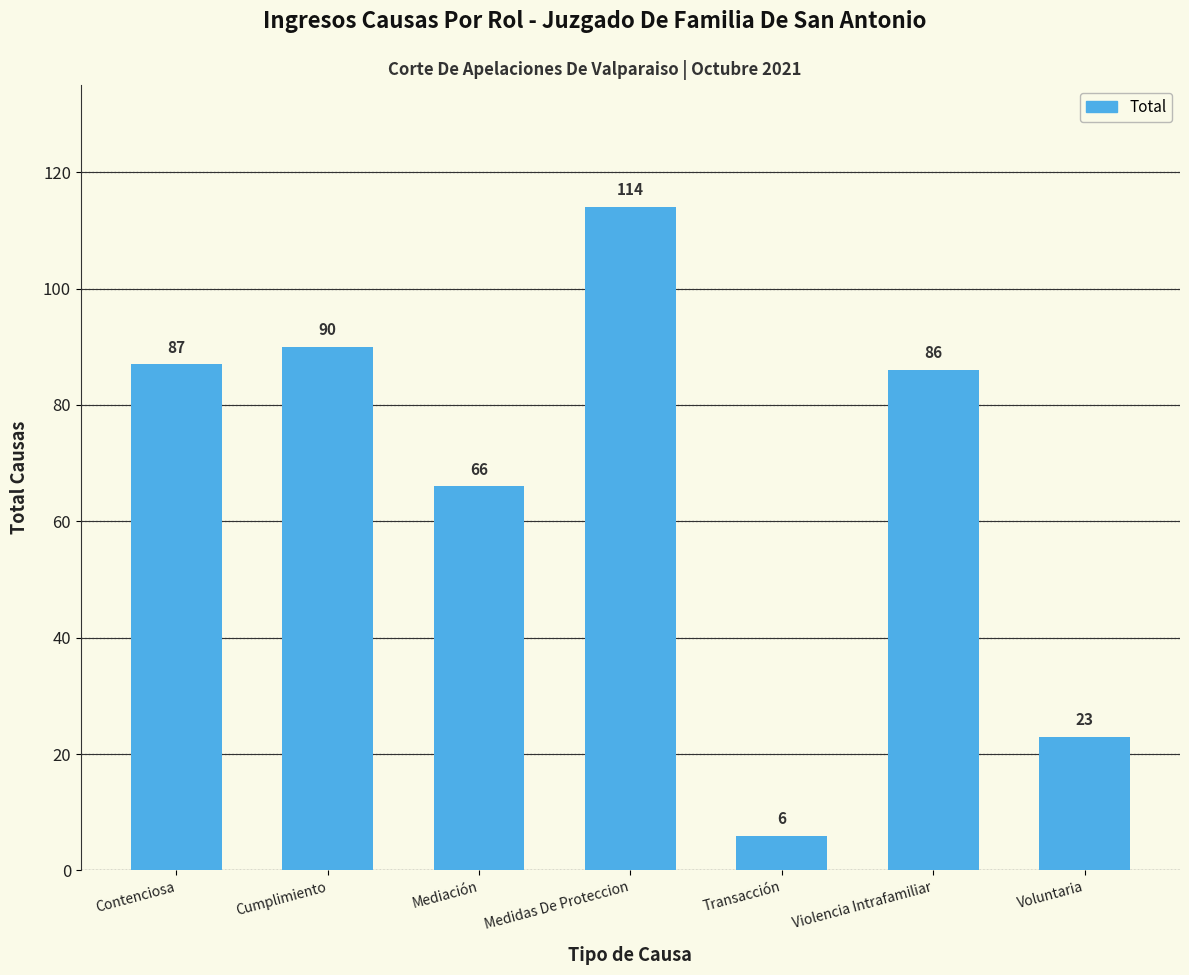

How many bars are there in total?

7